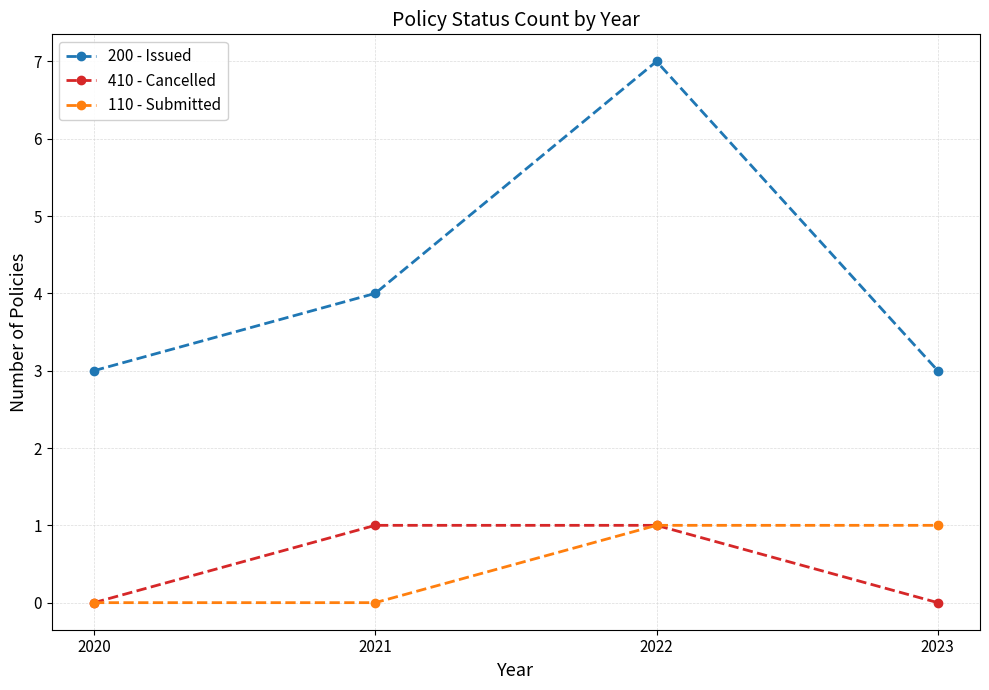

What is the value of the 110 - Submitted point at the 4th from the left?

1